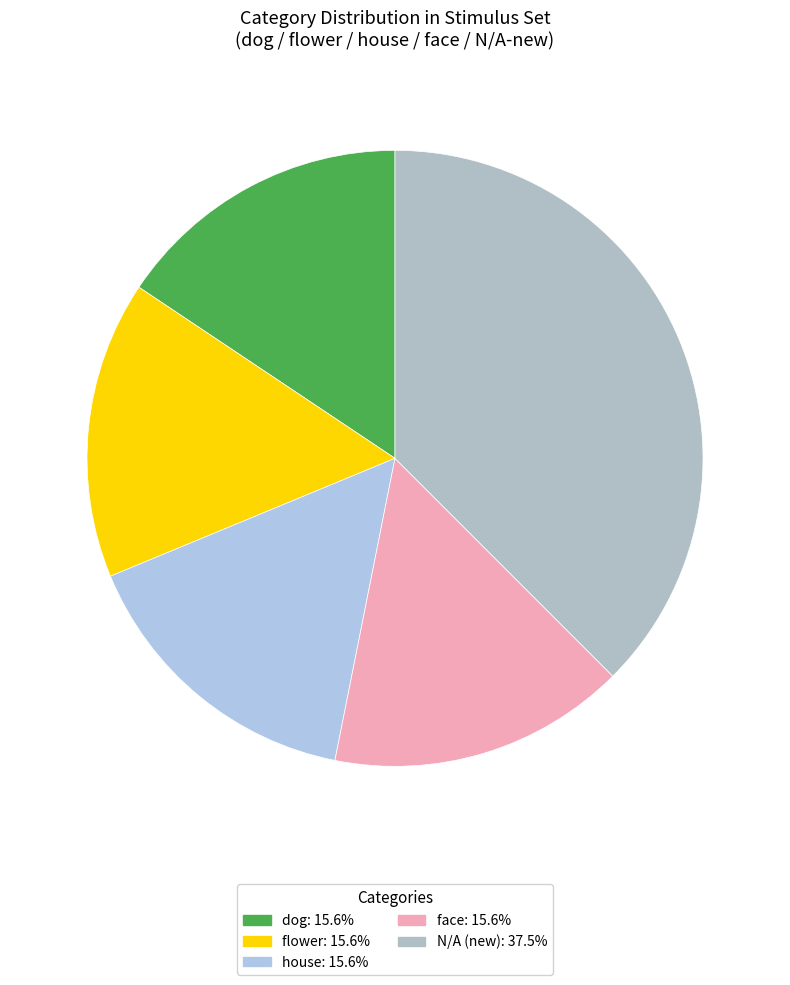

The N/A slice represents 30% of the pie. True or false?

False